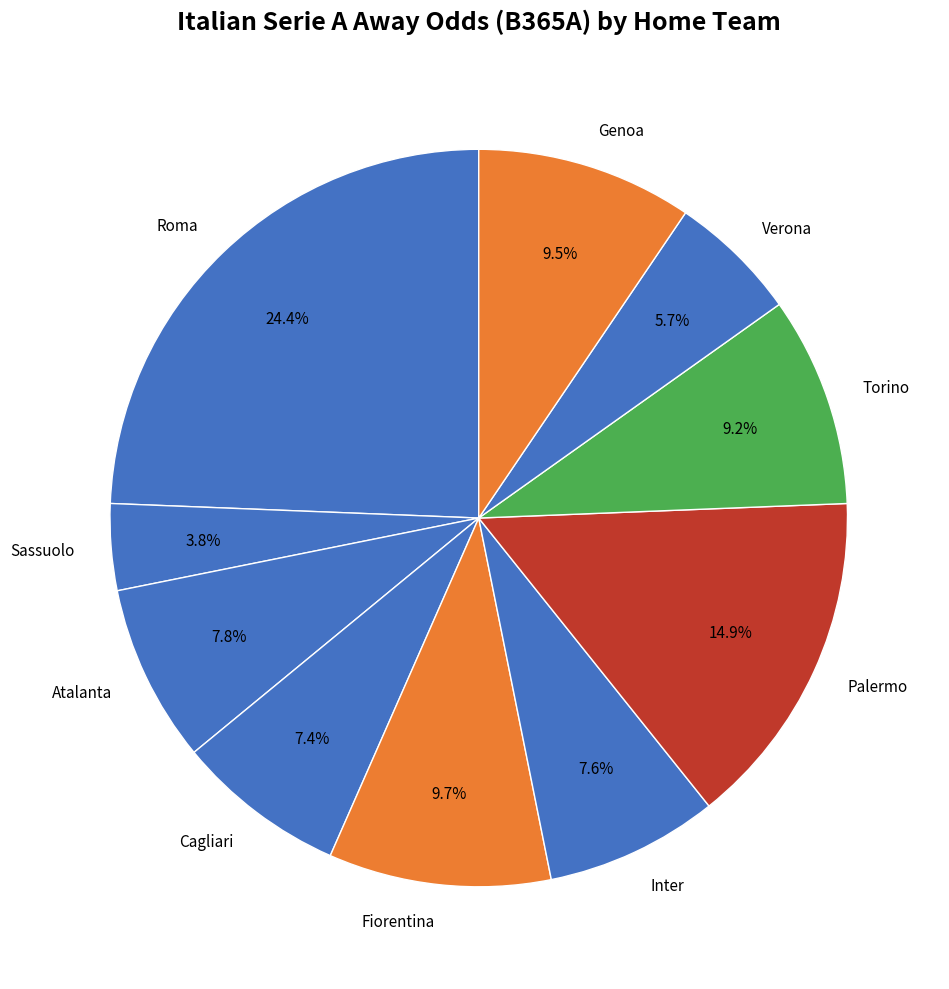

What is the total percentage of Sassuolo and Palermo?

18.7%